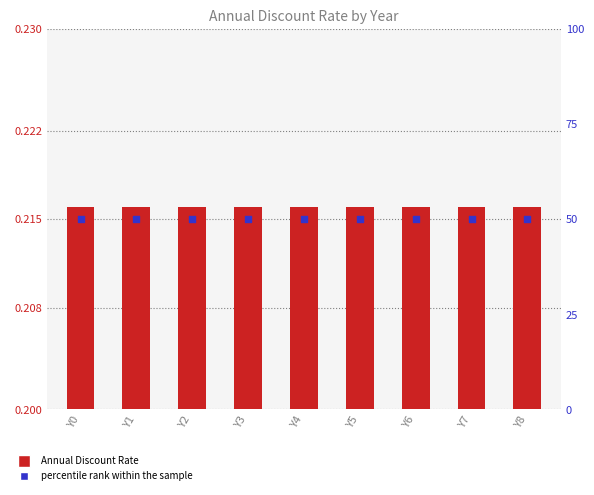

What is the total value across all series at Y5?

50.2